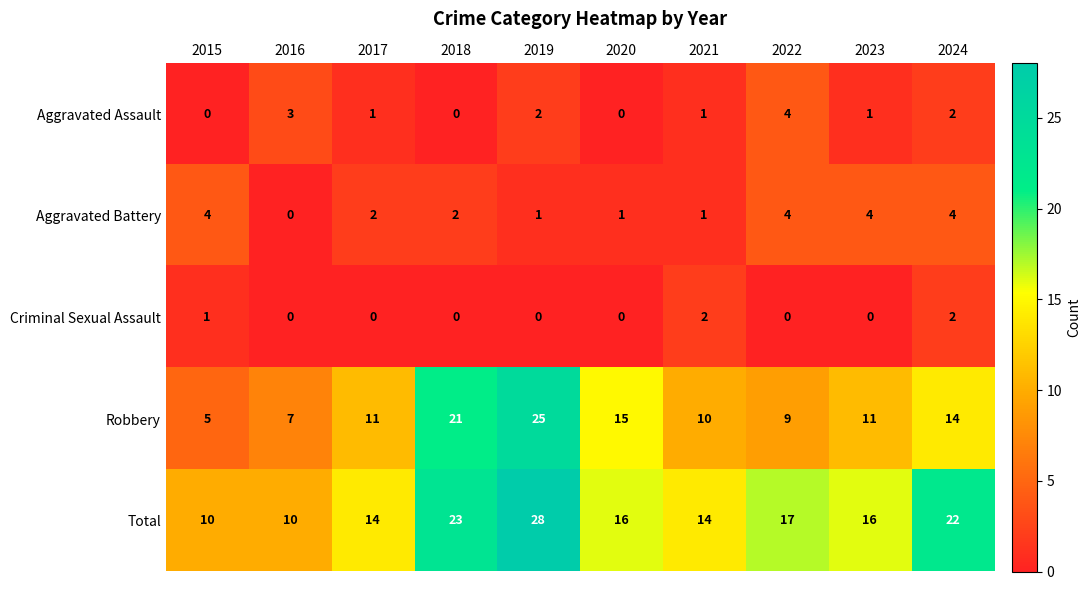

At which label does Robbery reach its minimum?

2015